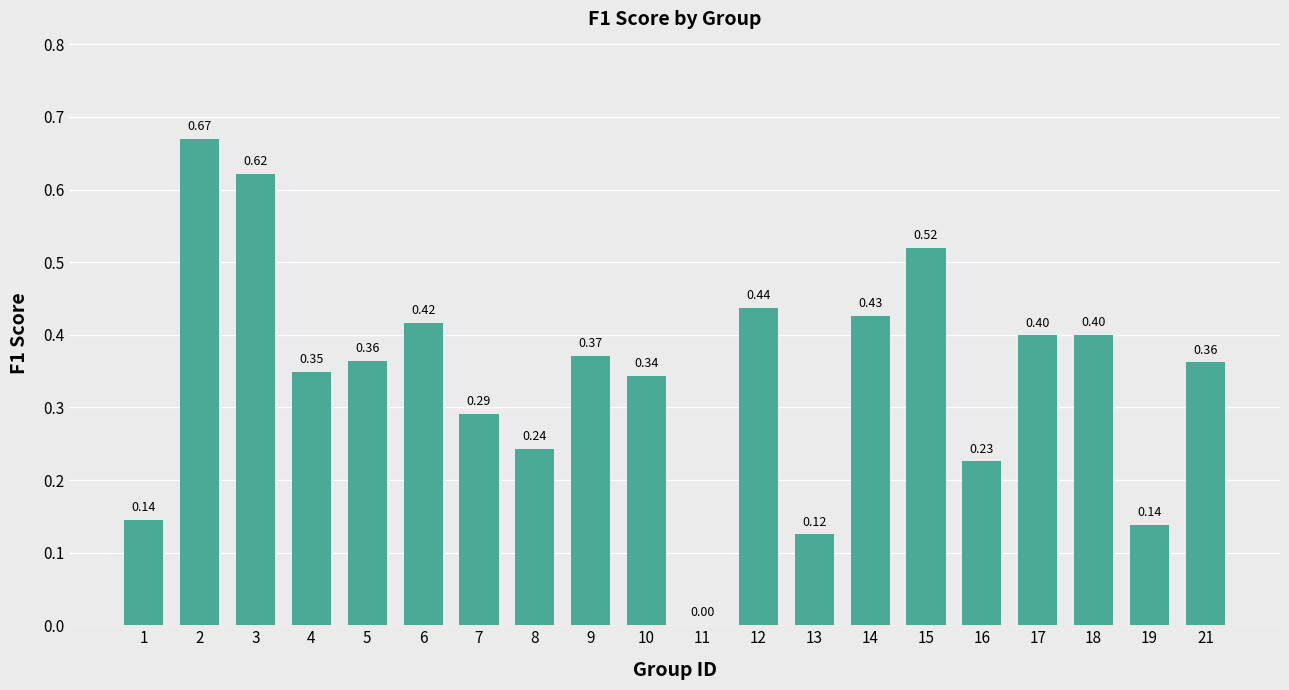

What is the change in value from 18 to 19?

-0.3